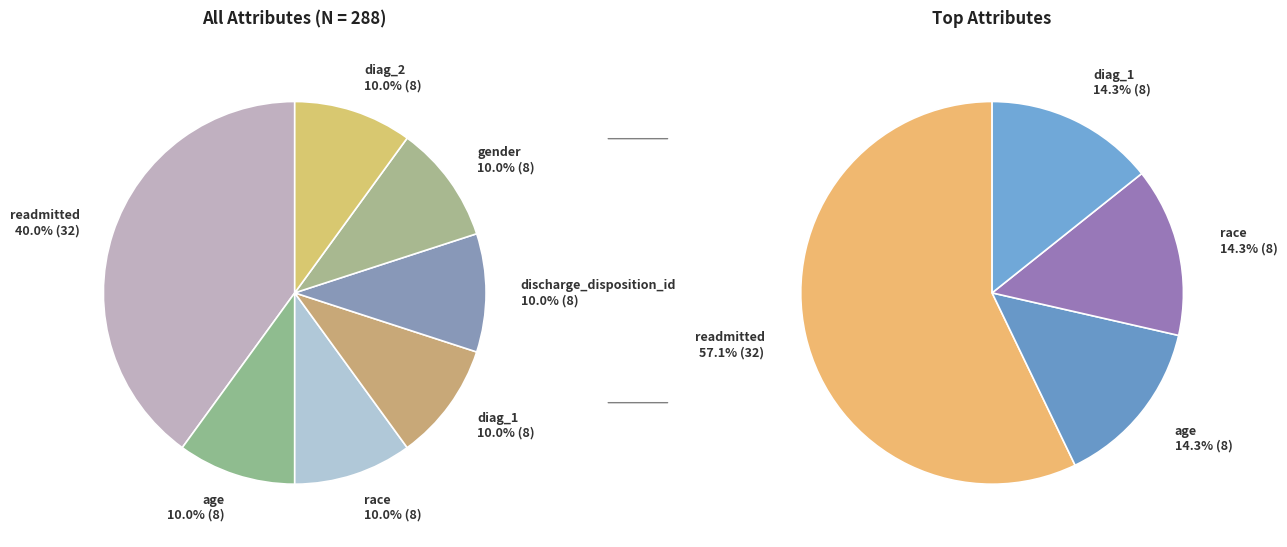

How many segments does this pie chart have?

7